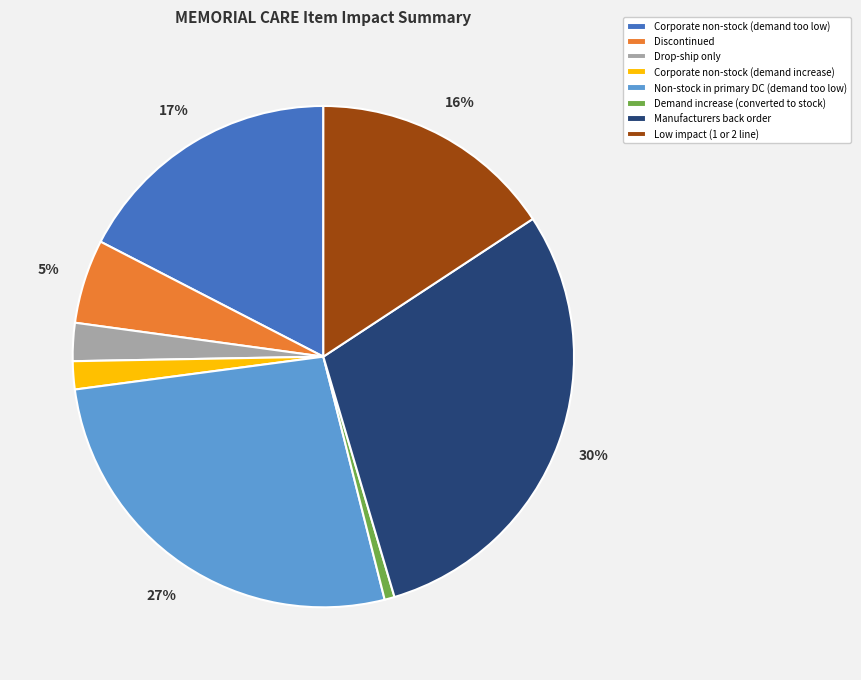

What percentage is the Discontinued slice, to the nearest percent?

5%